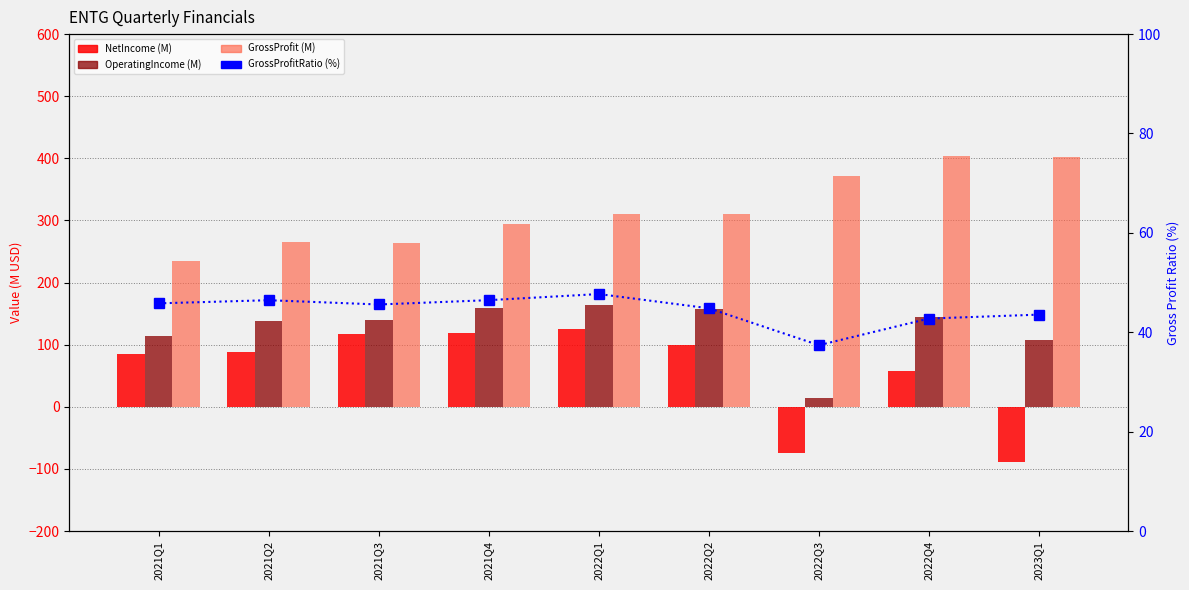

What is the value of the GrossProfitRatio (%) bar at the 8th from the left?

42.8